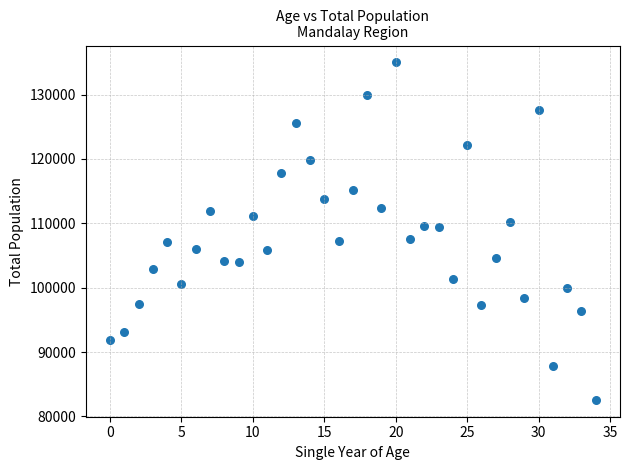

What is the range of Y values (max minus min)?

52417